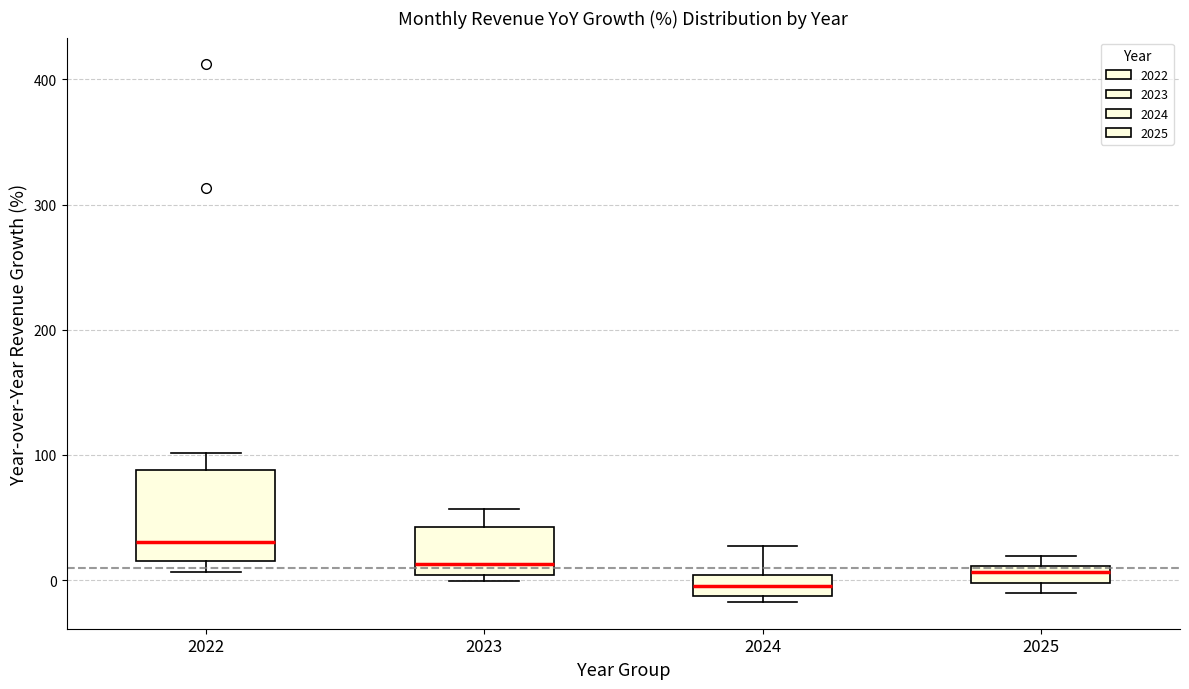

Where is the lower edge of the box at x = 2025 on the y-axis? The values are not printed on the chart, so give them approximately, as read against the axis.

0